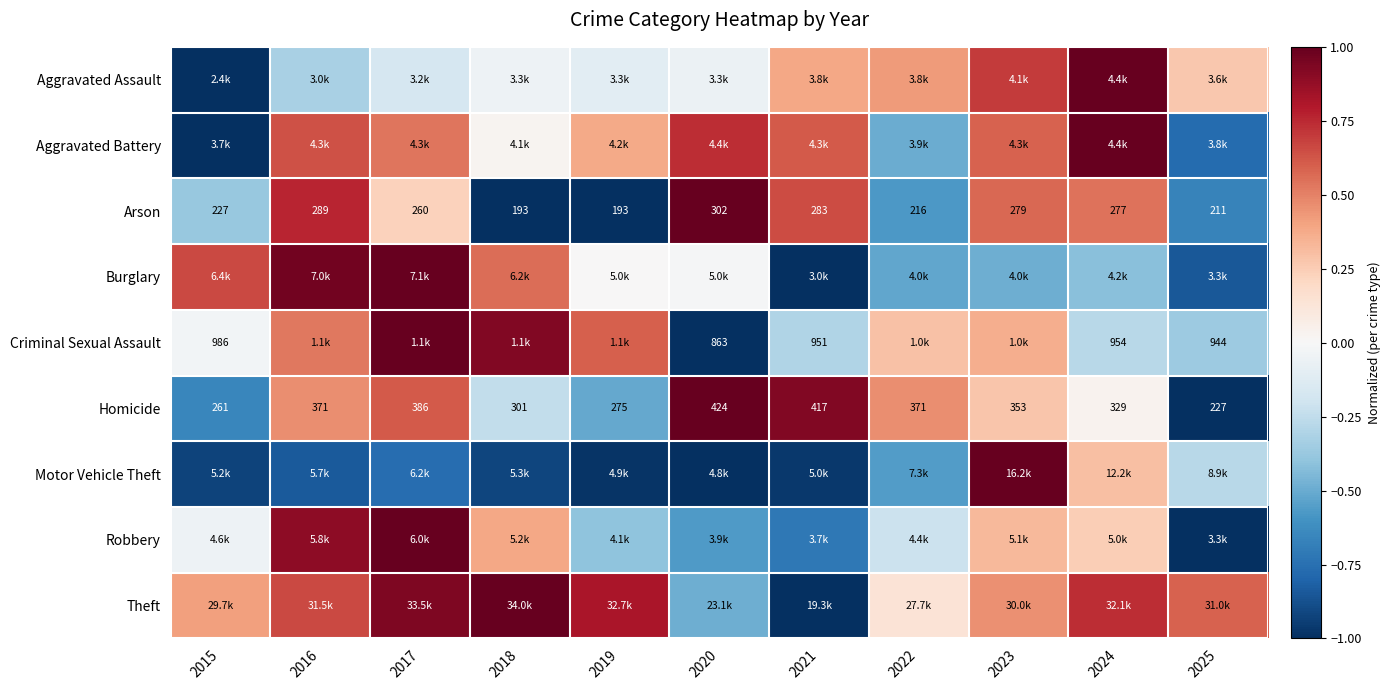

What is the total value across all series at 2023?

3.8